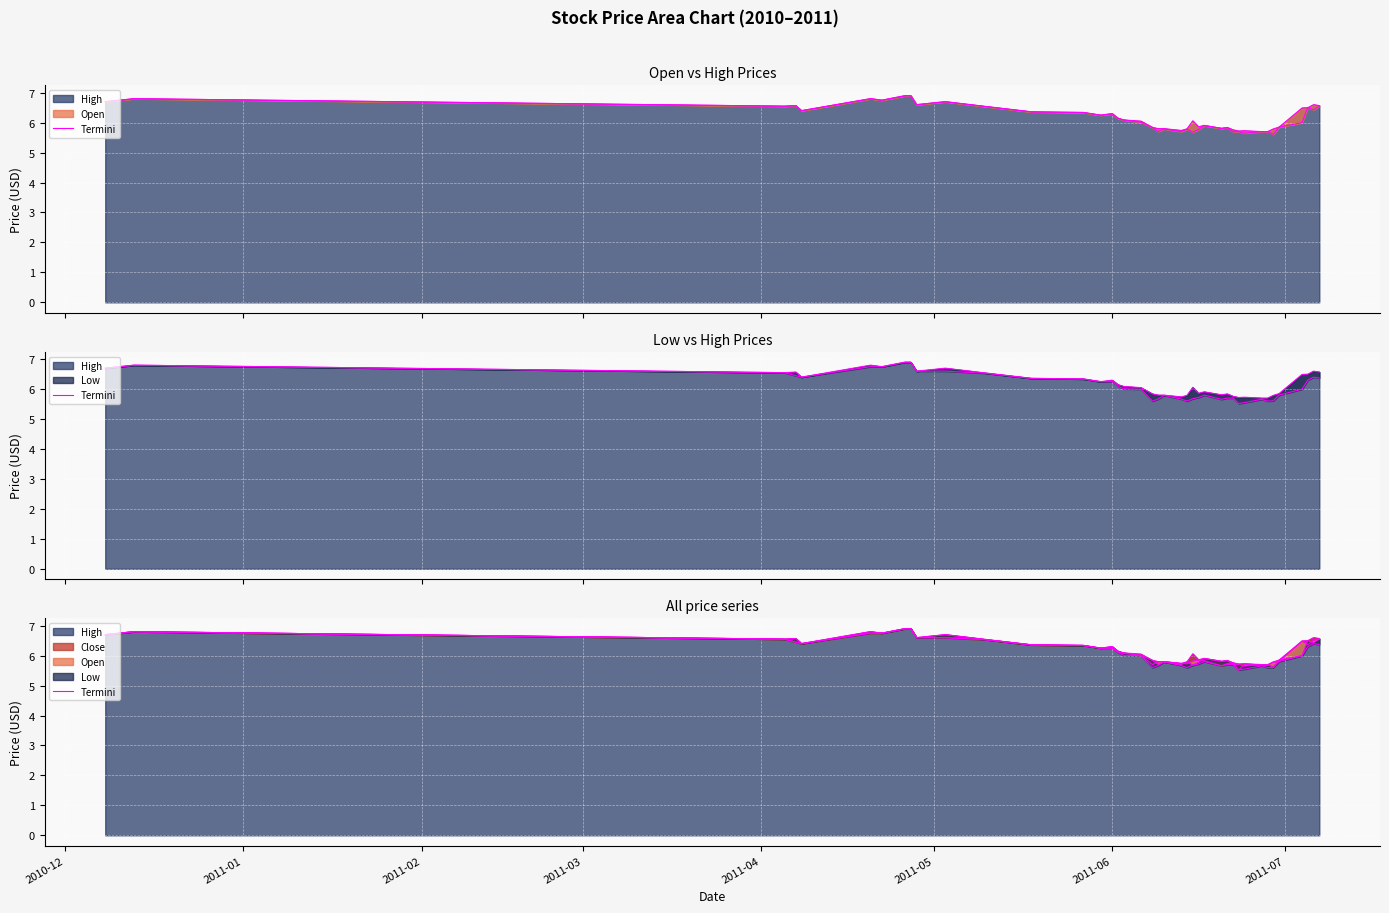

At how many categories does at least one series exceed 5?

40